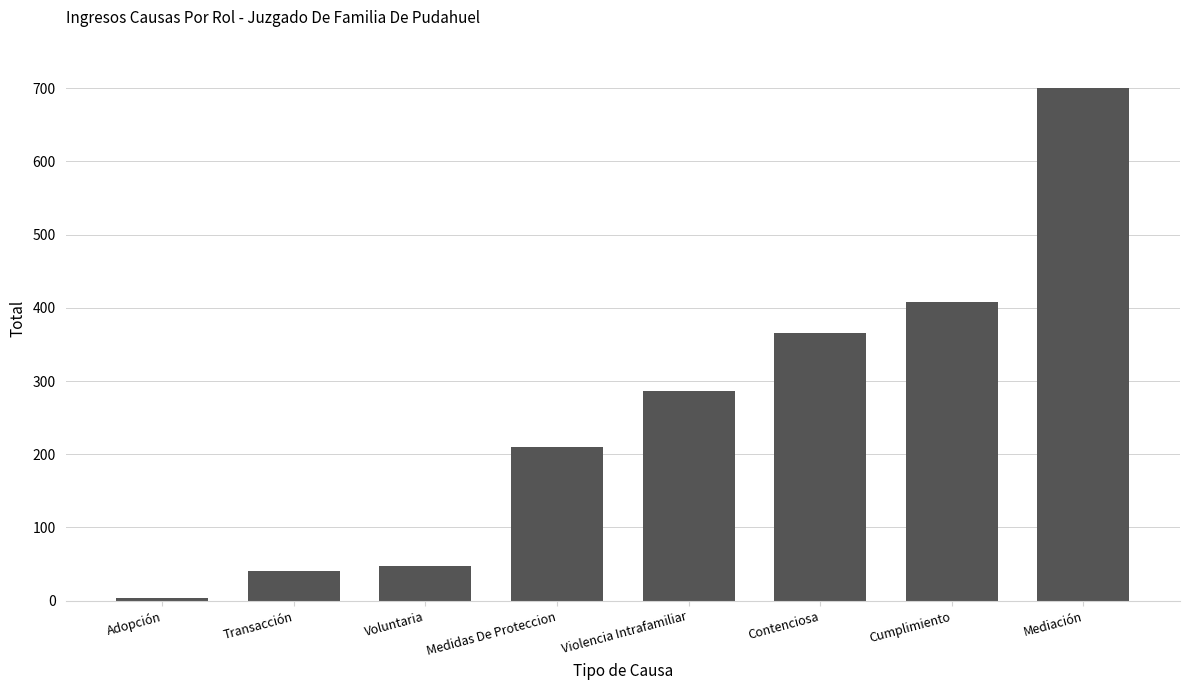

True or false: the data shows 270 at Cumplimiento.

False